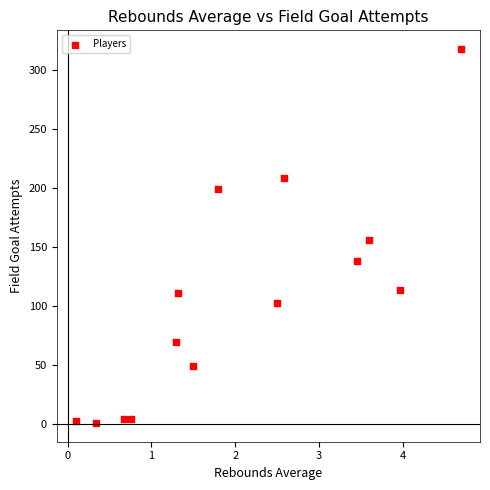

What is the range of Y values (max minus min)?

317